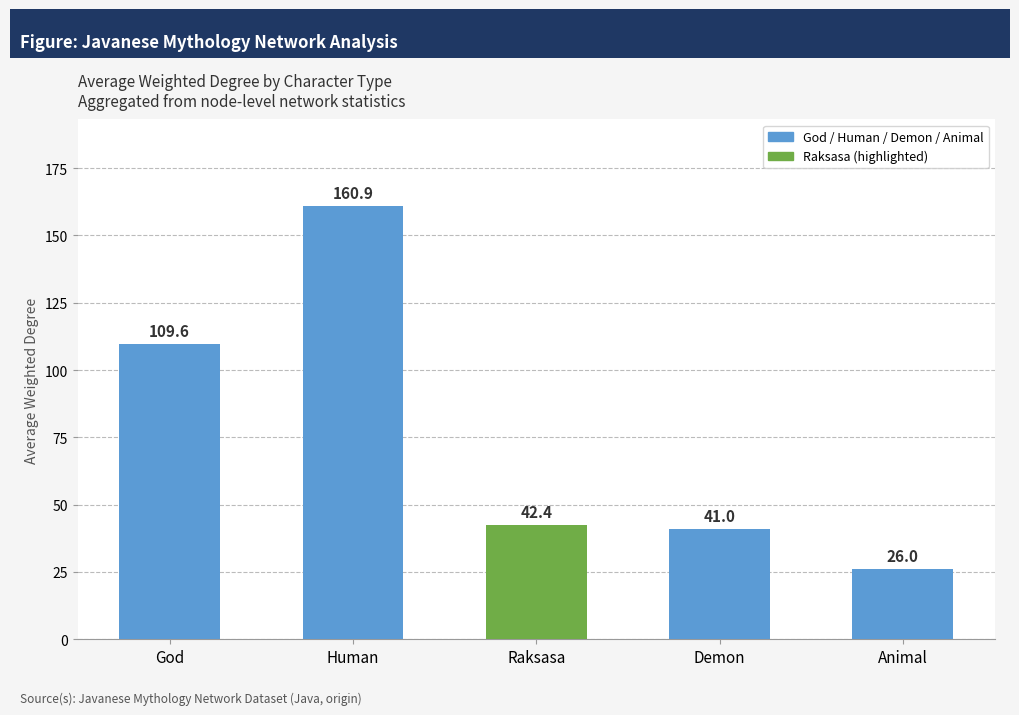

What is the label of the 3rd bar from the right?

Raksasa